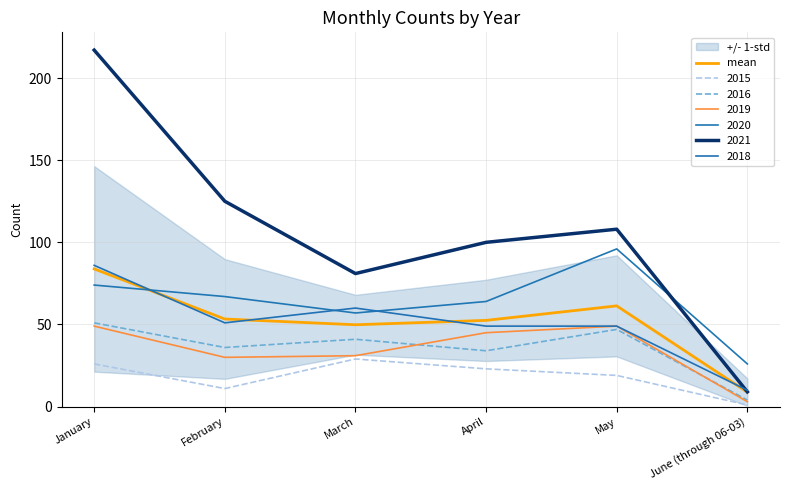

Which category has the highest value across all series?

January